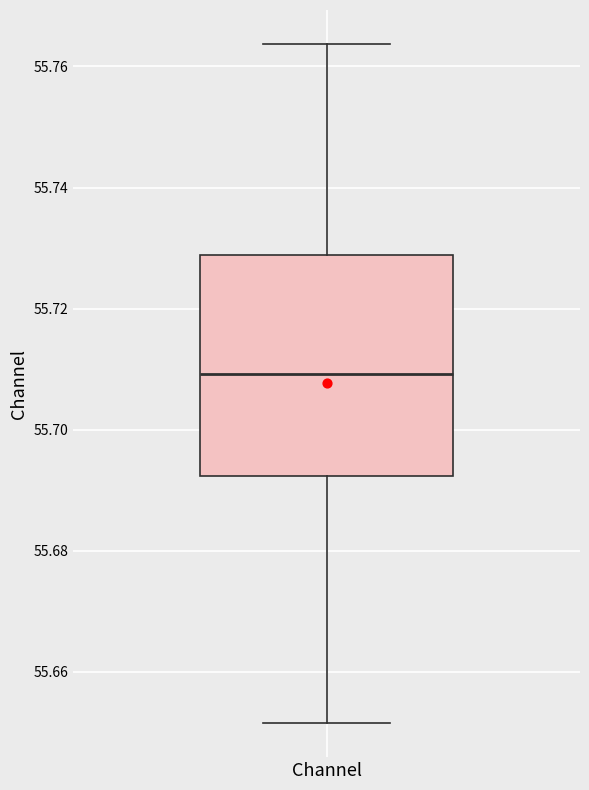

Read this box plot against the y-axis: the position of the median line, the range covered by the box, and the ends of both whiskers. The values are not printed on the chart, so give them approximately, as read against the axis.

median 55.710, box 55.692 to 55.728, whiskers 55.652 to 55.764